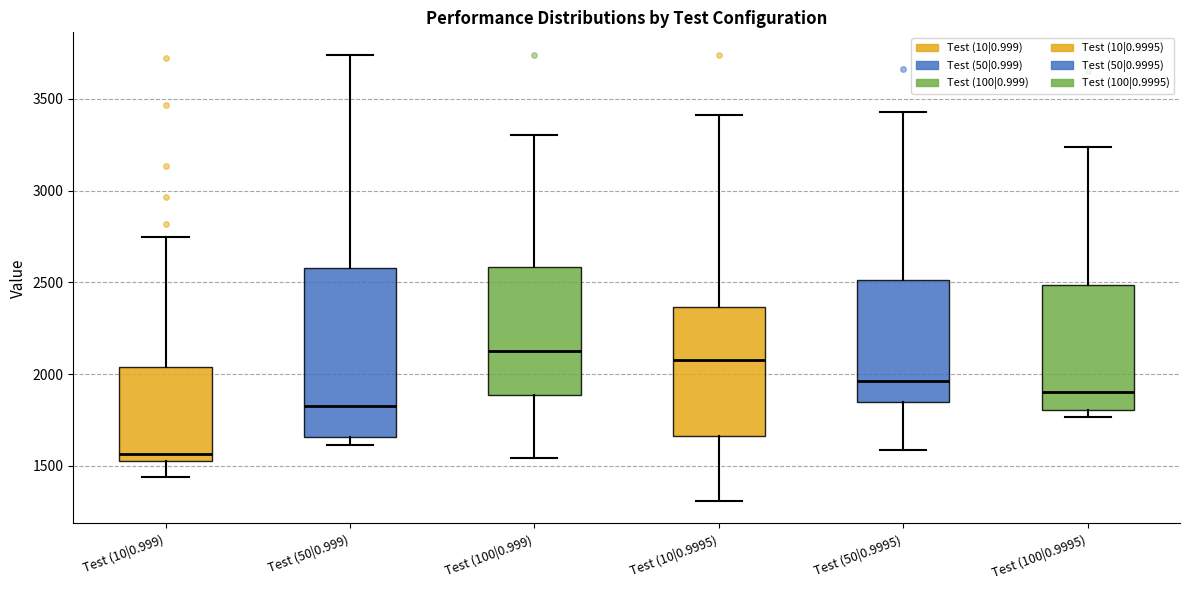

Which box has the lowest median line?

Test (10|0.999)